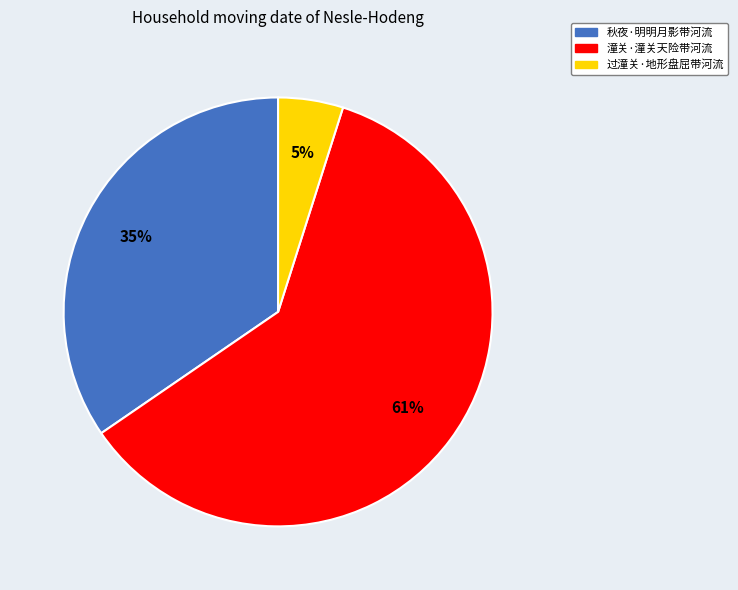

Approximately how many times larger is the value at 过潼关·地形盘屈带河流 compared to 秋夜·明明月影带河流?

0.1